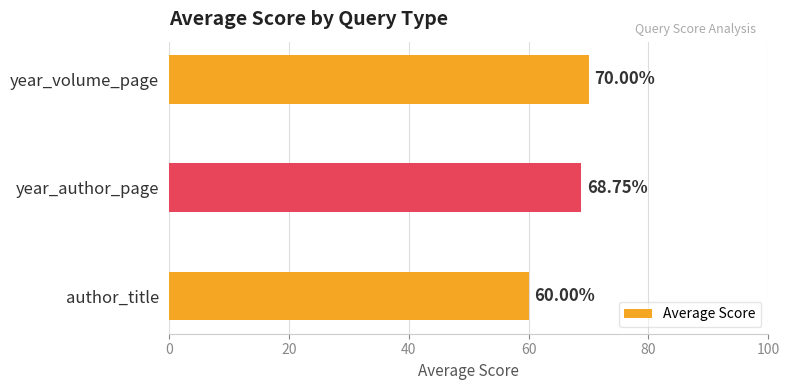

Rank the categories by value from lowest to highest.

author_title, year_author_page, year_volume_page